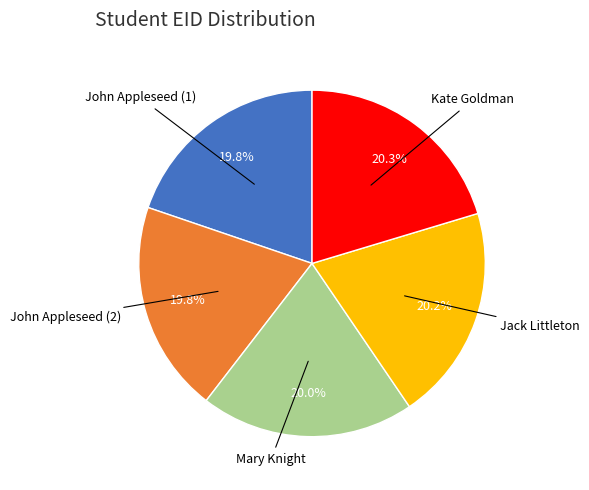

Does any single category account for the majority?

No